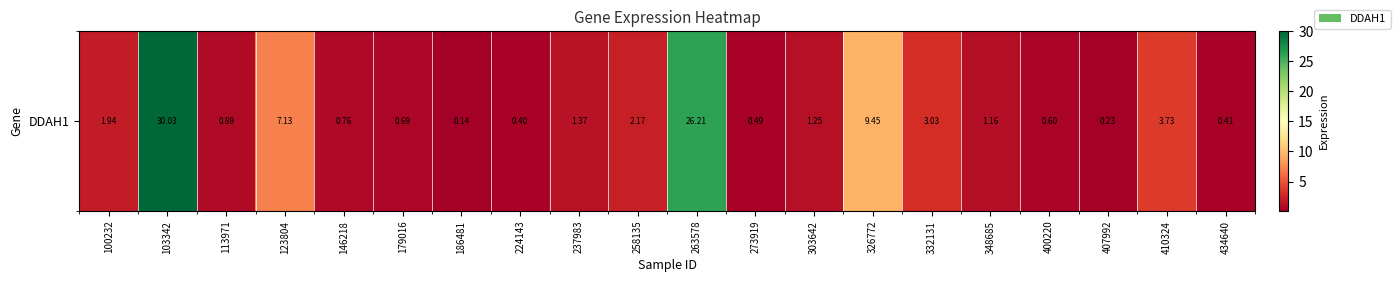

Rank the categories by value from highest to lowest.

103342, 263578, 326772, 123804, 410324, 332131, 258135, 100232, 237983, 303642, 348685, 113971, 146218, 179016, 400220, 273919, 434640, 224143, 407992, 186481